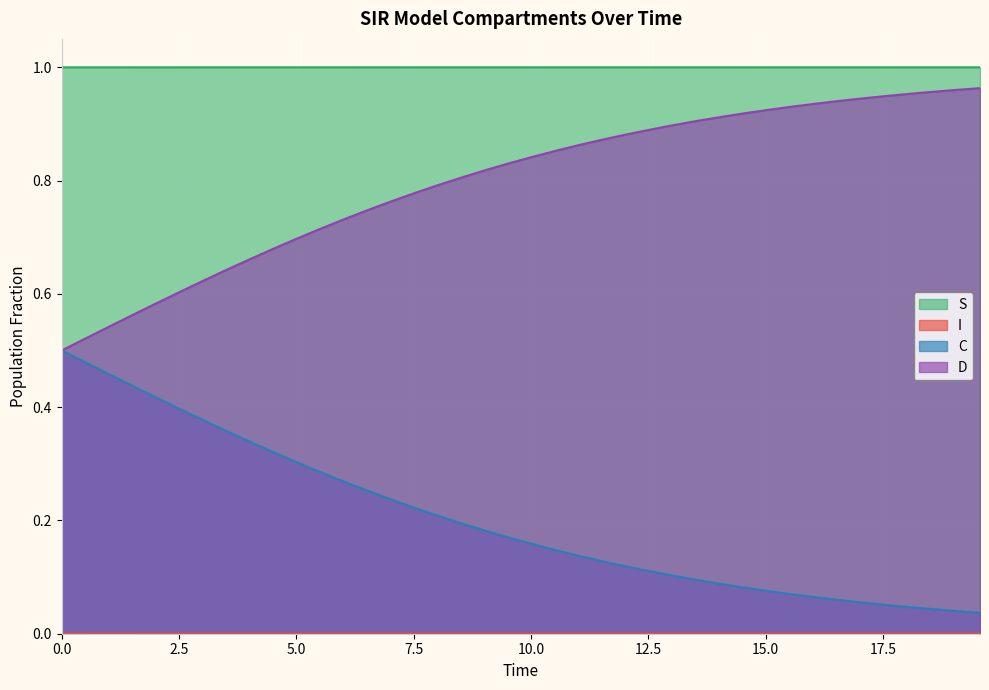

Which series has the largest total across all categories?

S